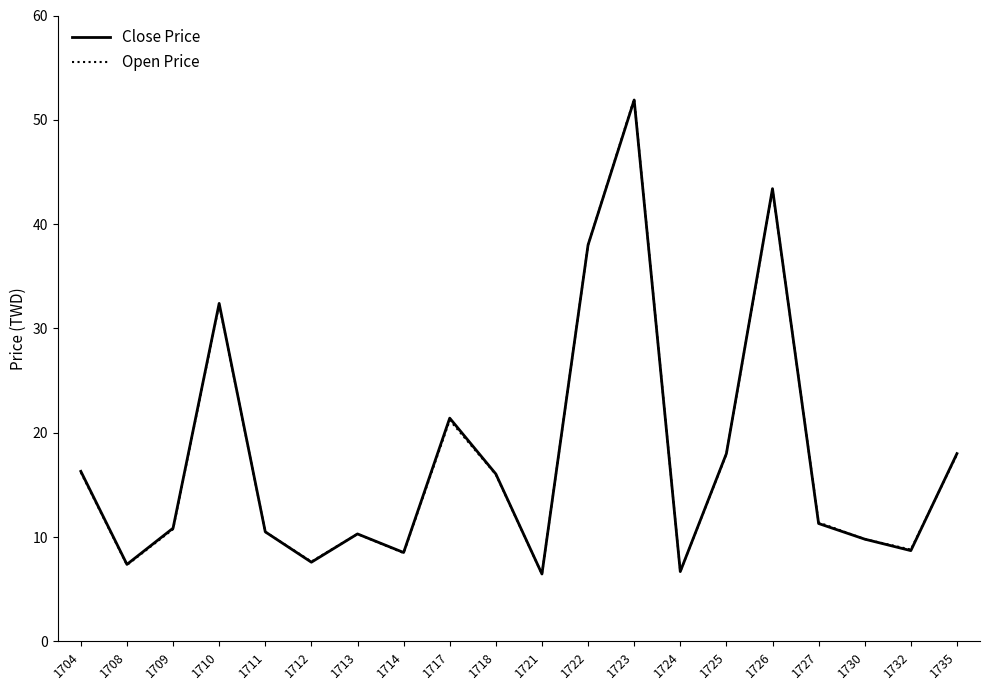

What is the highest value of the Open Price series?

52.0